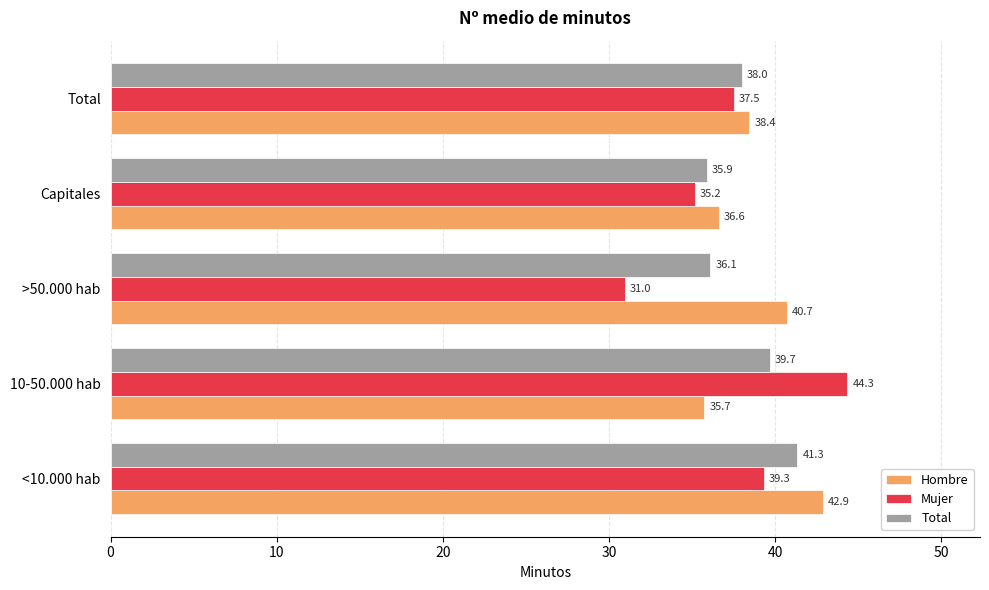

True or false: Mujer has a value of 39.3 at <10.000 hab.

True